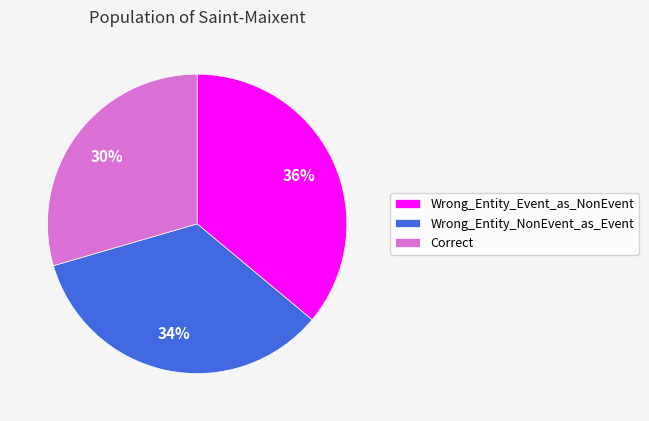

What is the smallest slice in the pie chart?

Correct